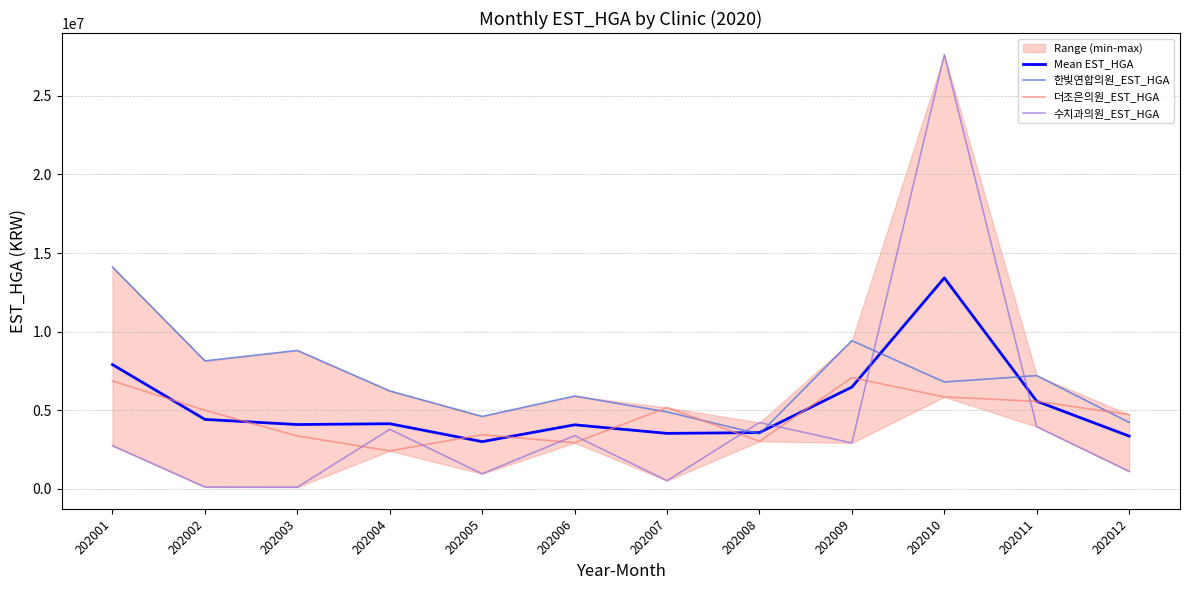

How many values in the 수치과의원_EST_HGA series exceed 2920749?

5